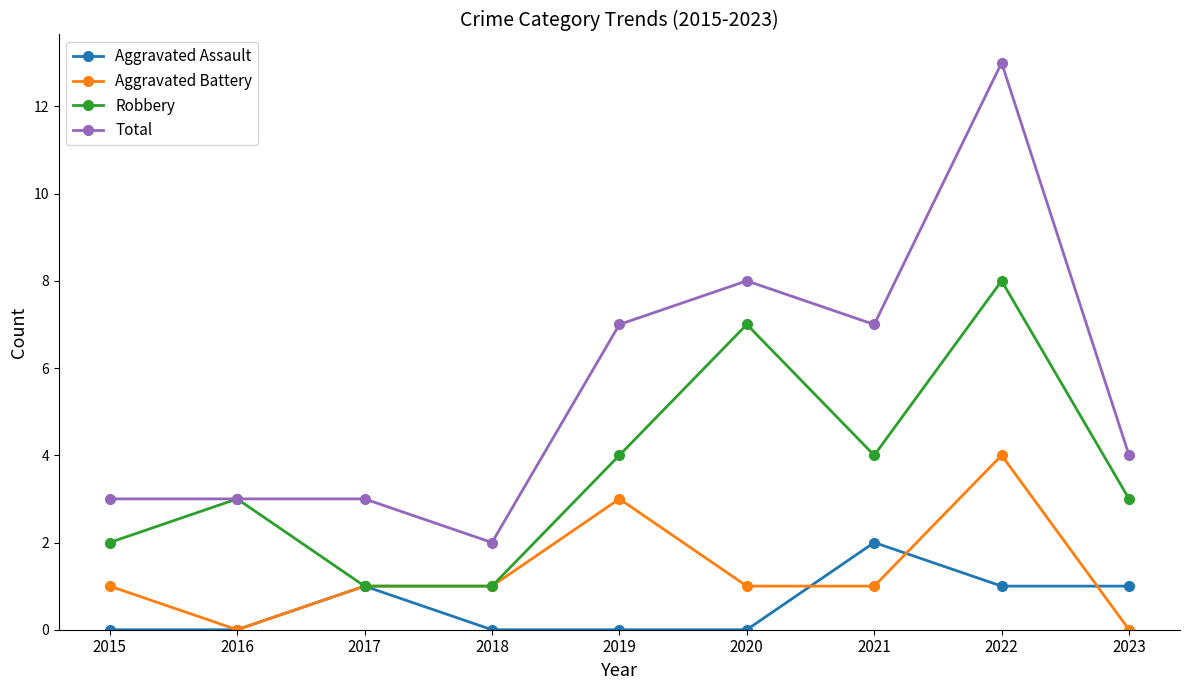

Reading right to left, extract all data points from this chart.

Aggravated Assault: 1	1	2	0	0	0	1	0	0
Aggravated Battery: 0	4	1	1	3	1	1	0	1
Robbery: 3	8	4	7	4	1	1	3	2
Total: 4	13	7	8	7	2	3	3	3